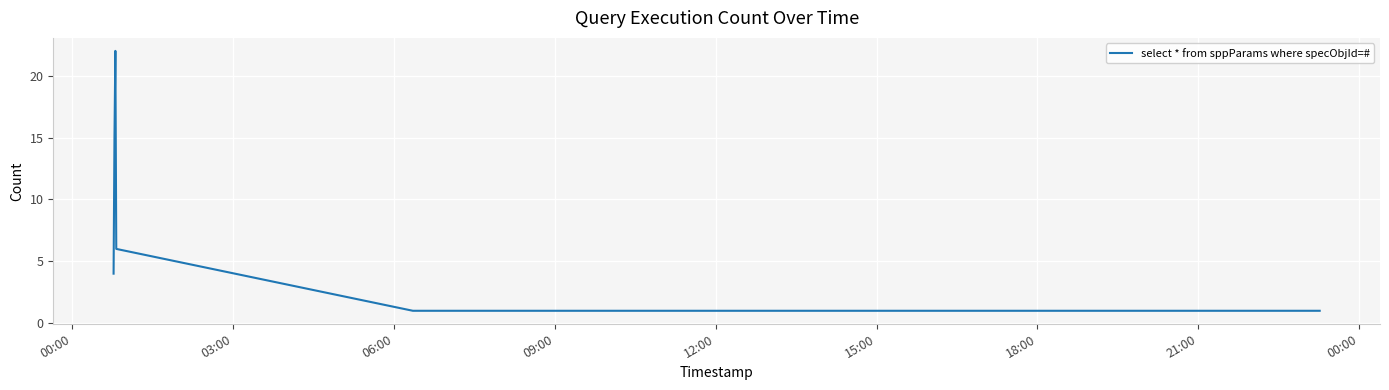

What is the difference between the maximum and minimum values?

21